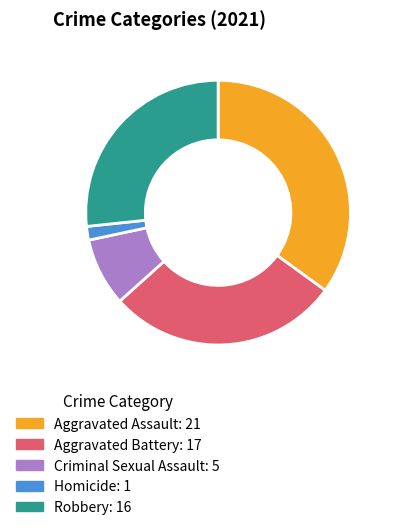

Is it true that Aggravated Battery is 21% of the pie?

False